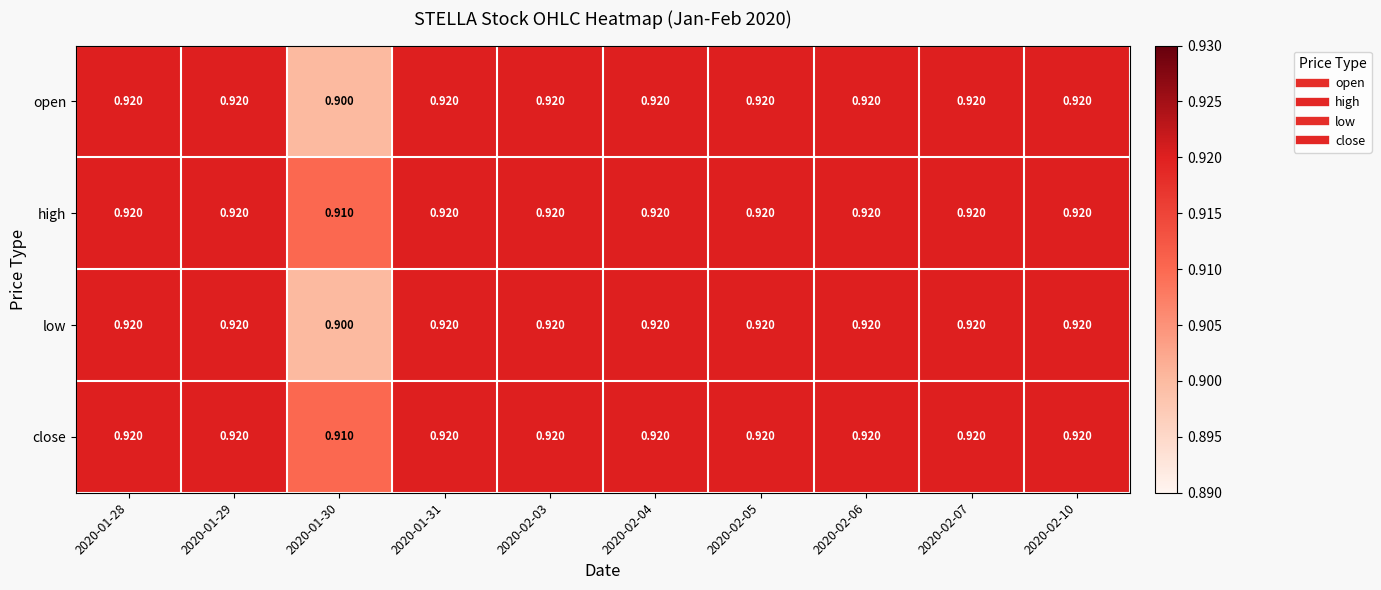

What is the total value across all series at 2020-02-06?

3.7